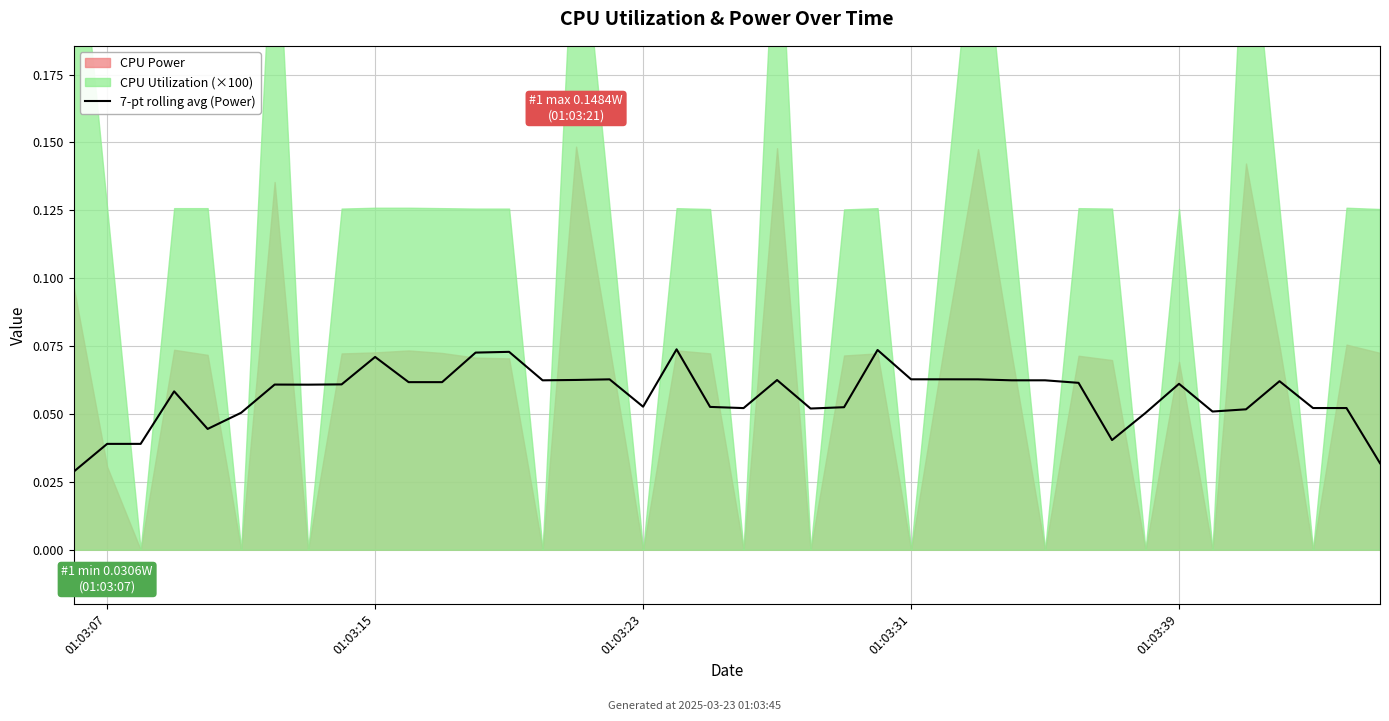

How many values are between 0 and 1?

40